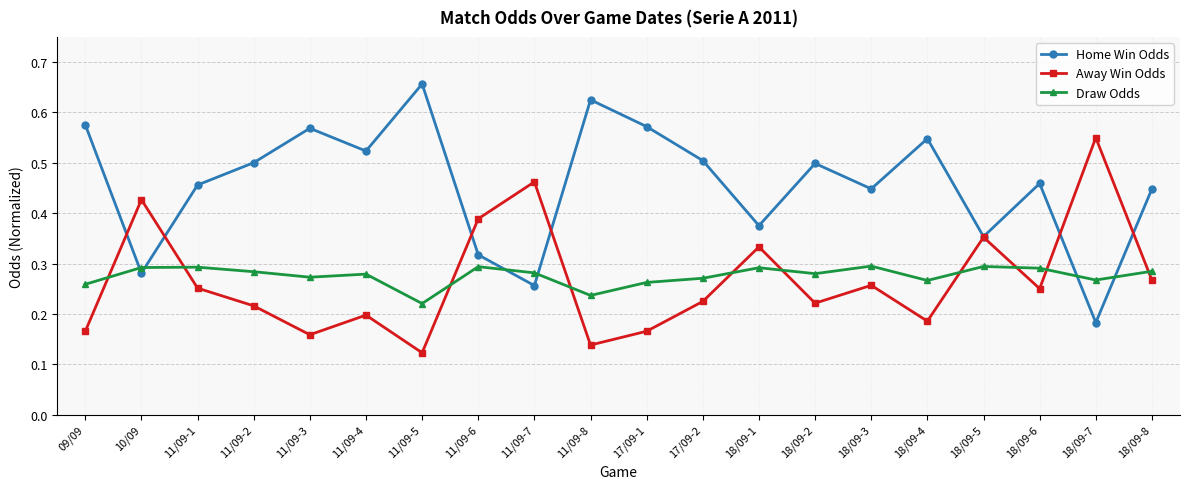

The value of Home Win Odds at 17/09-2 is 0.5. True or false?

True